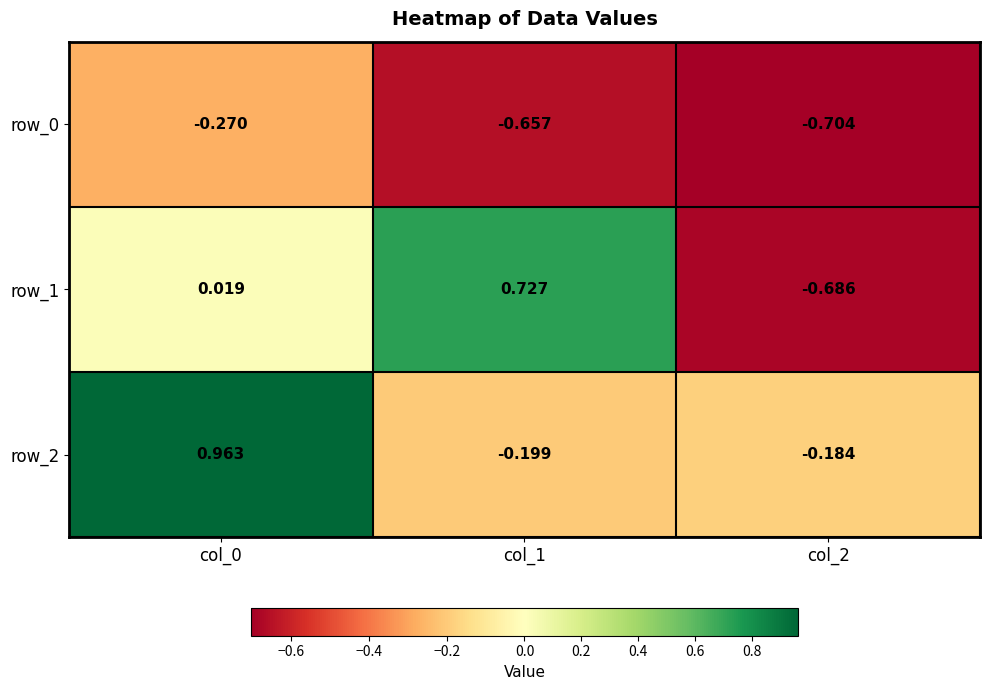

Between col_0 and col_1, which series saw the biggest shift?

row_2